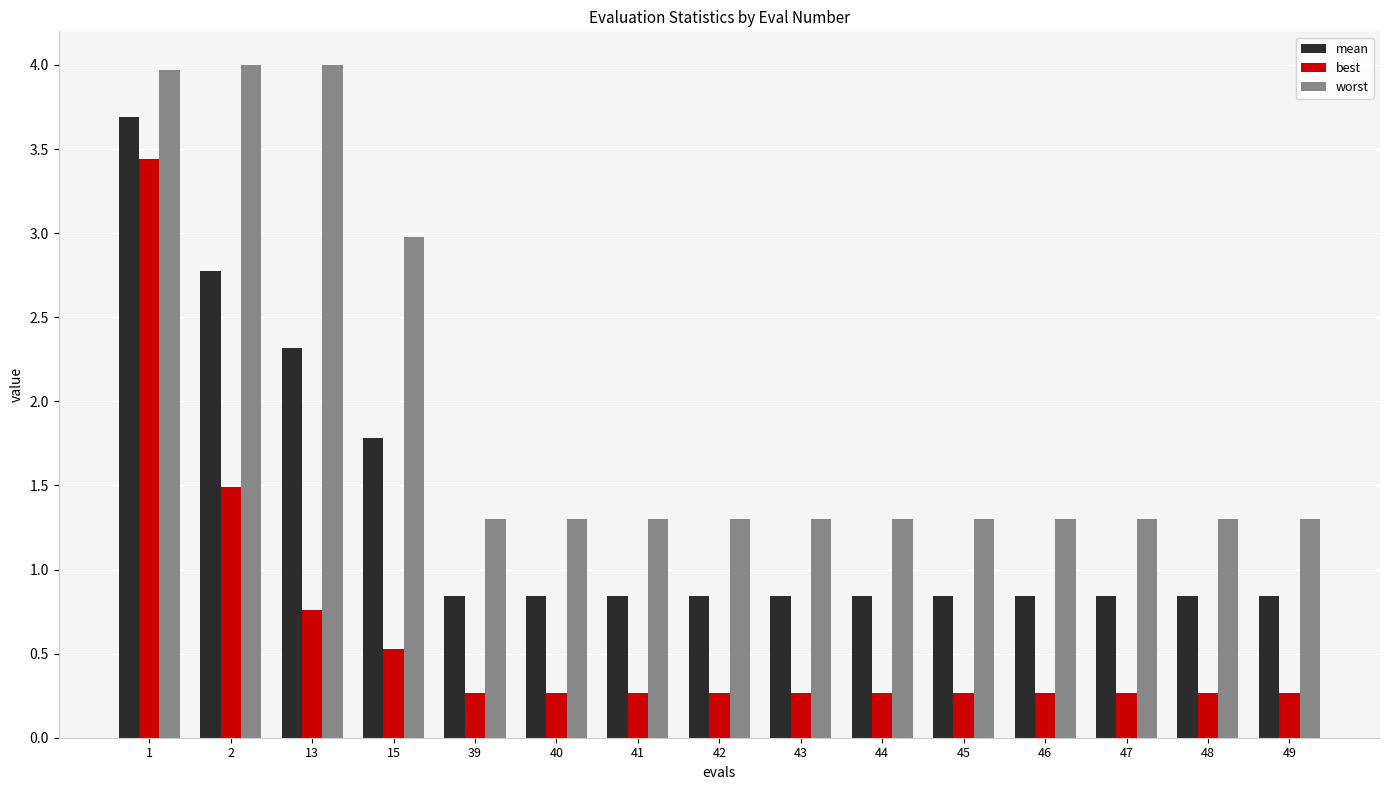

What is the average value of the worst series?

2.0